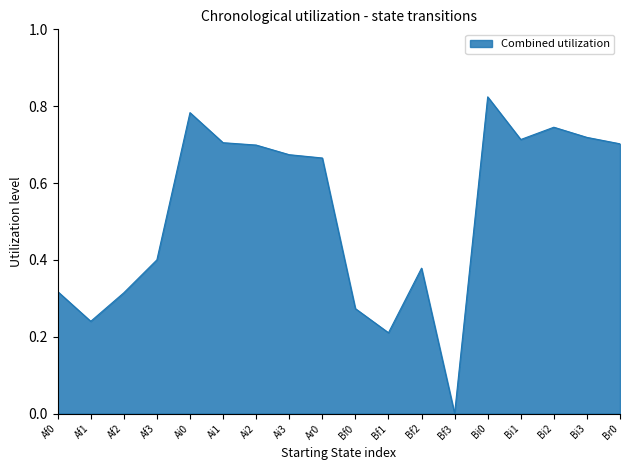

Does the chart display data point markers on the line(s)?

No